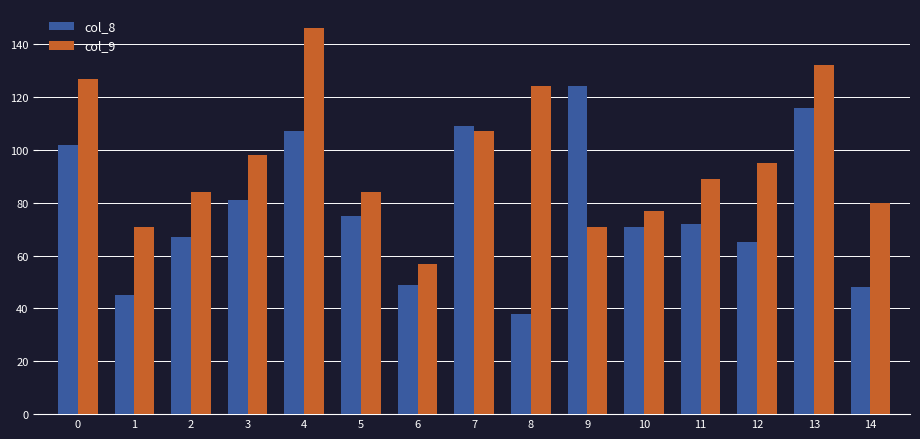

What is the total value across all series at 5?

159